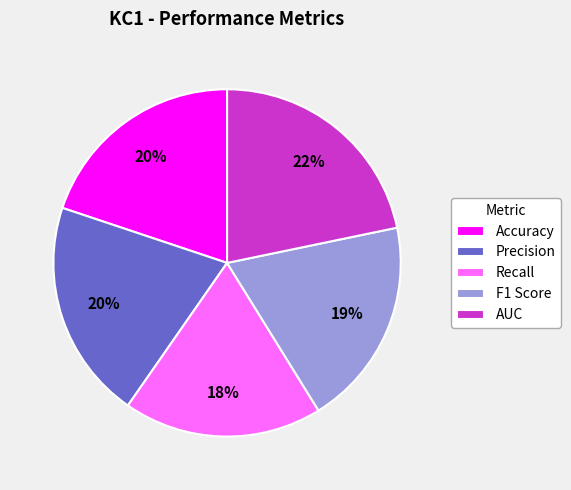

To the nearest percent, what is the difference between the AUC and Accuracy slice percentages?

2%